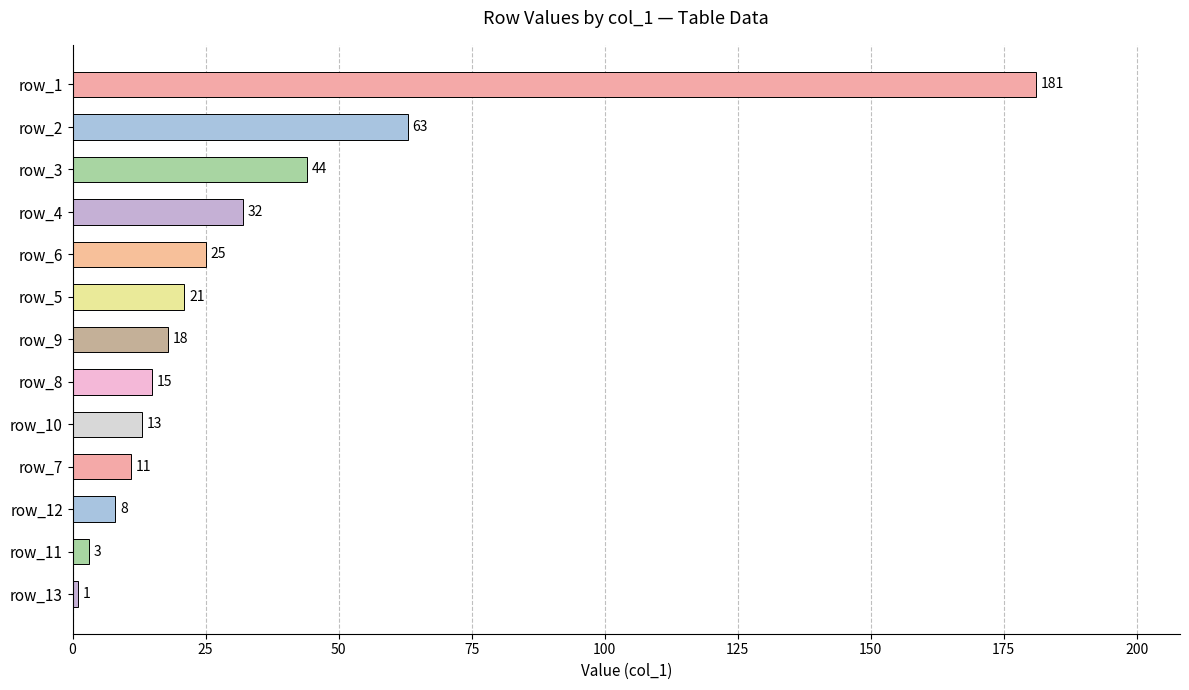

What is the difference between the values at row_6 and row_11?

22